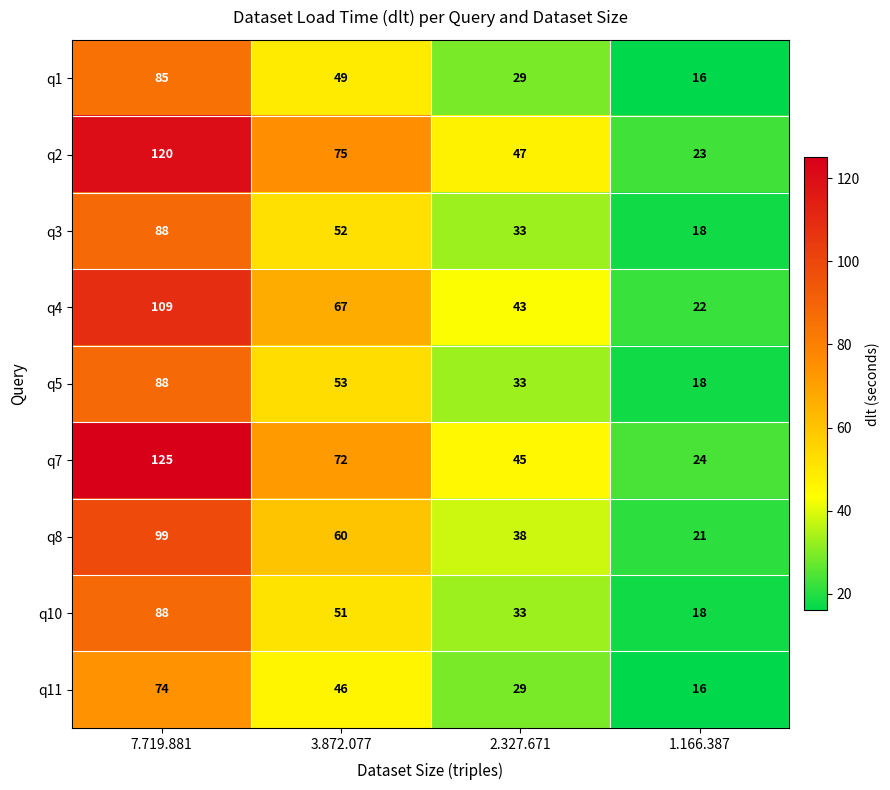

At how many categories does at least one series exceed 51?

2